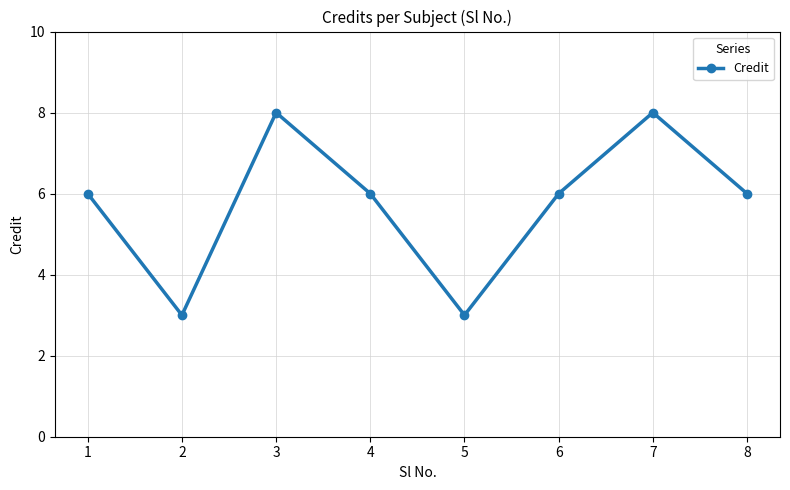

What is the change in value from 6 to 7?

+2